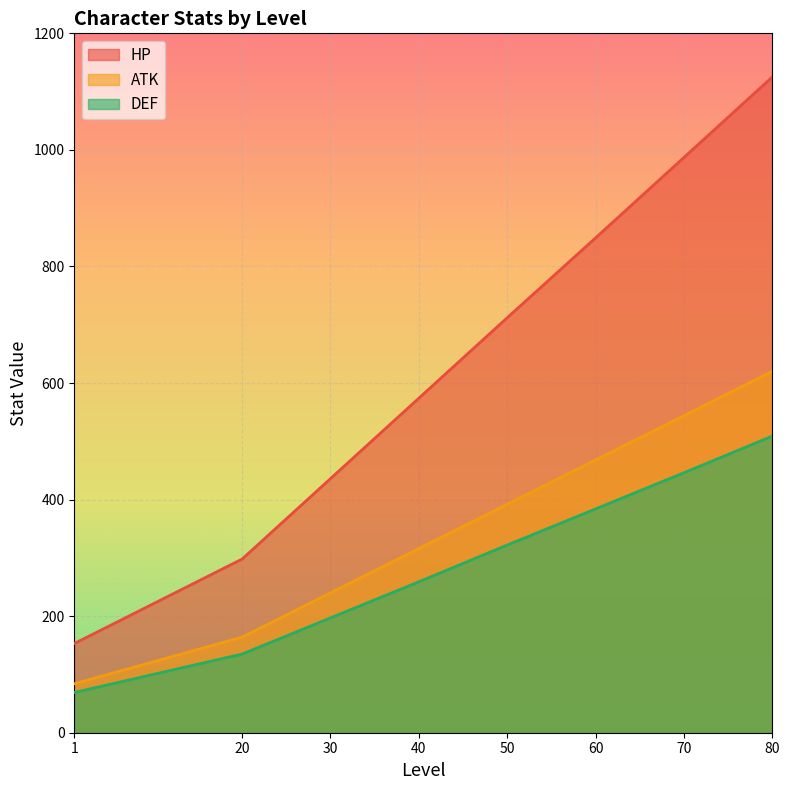

How many series are shown in this chart?

3